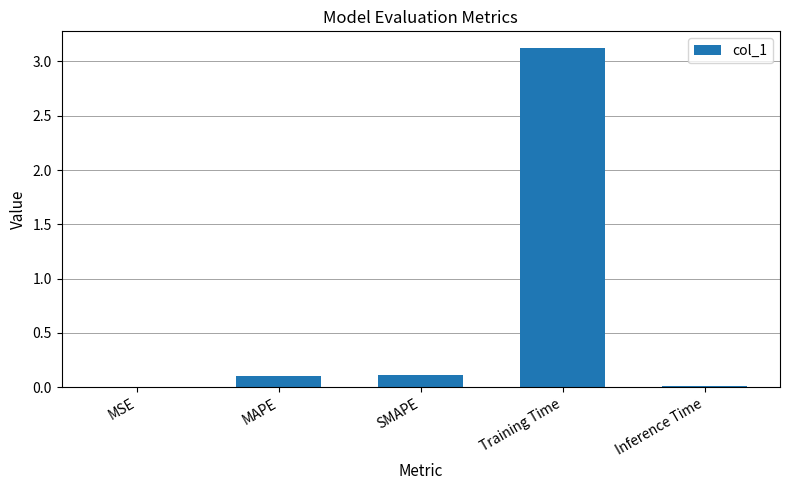

The value at MAPE is 0.1. True or false?

True